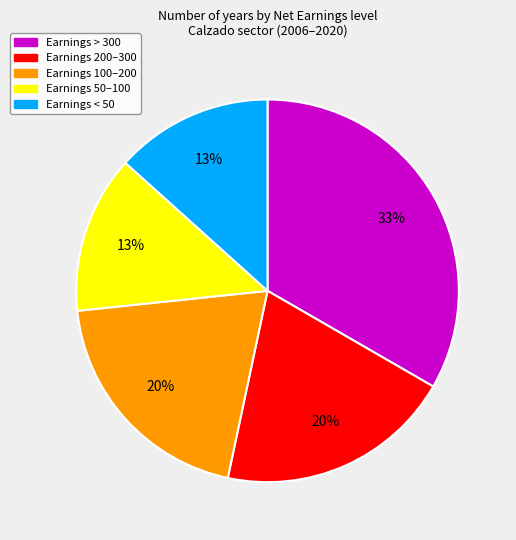

Is there any slice that represents more than half of the pie?

No